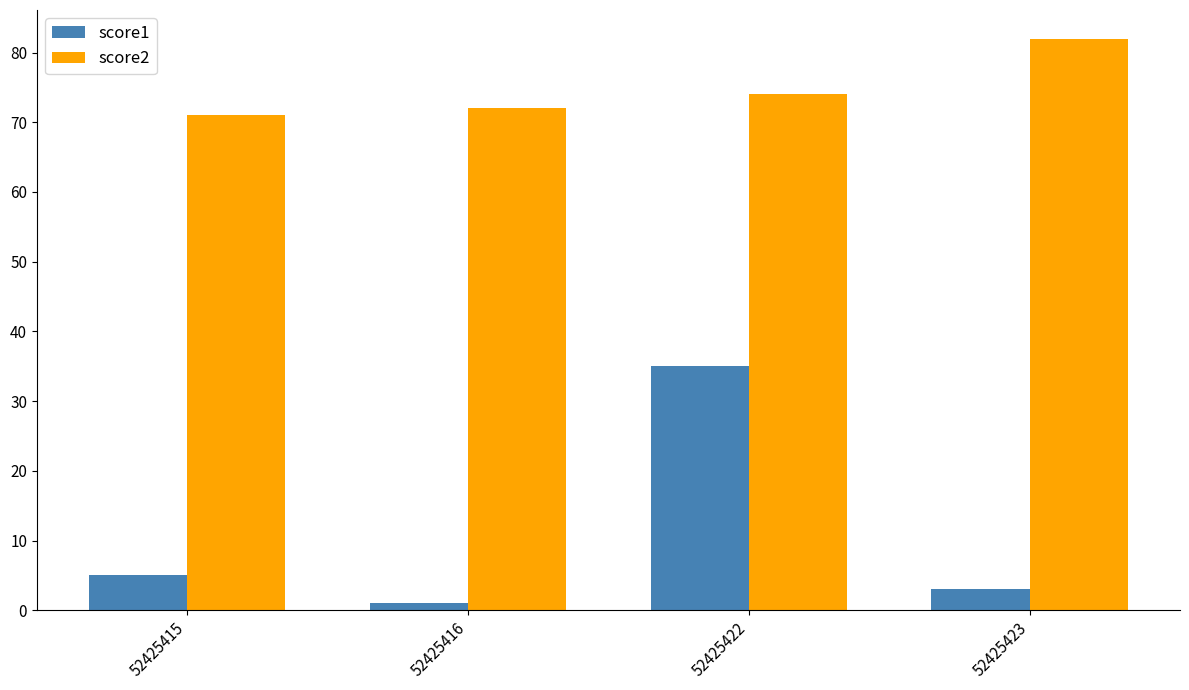

What is the total value across all series at 52425423?

85